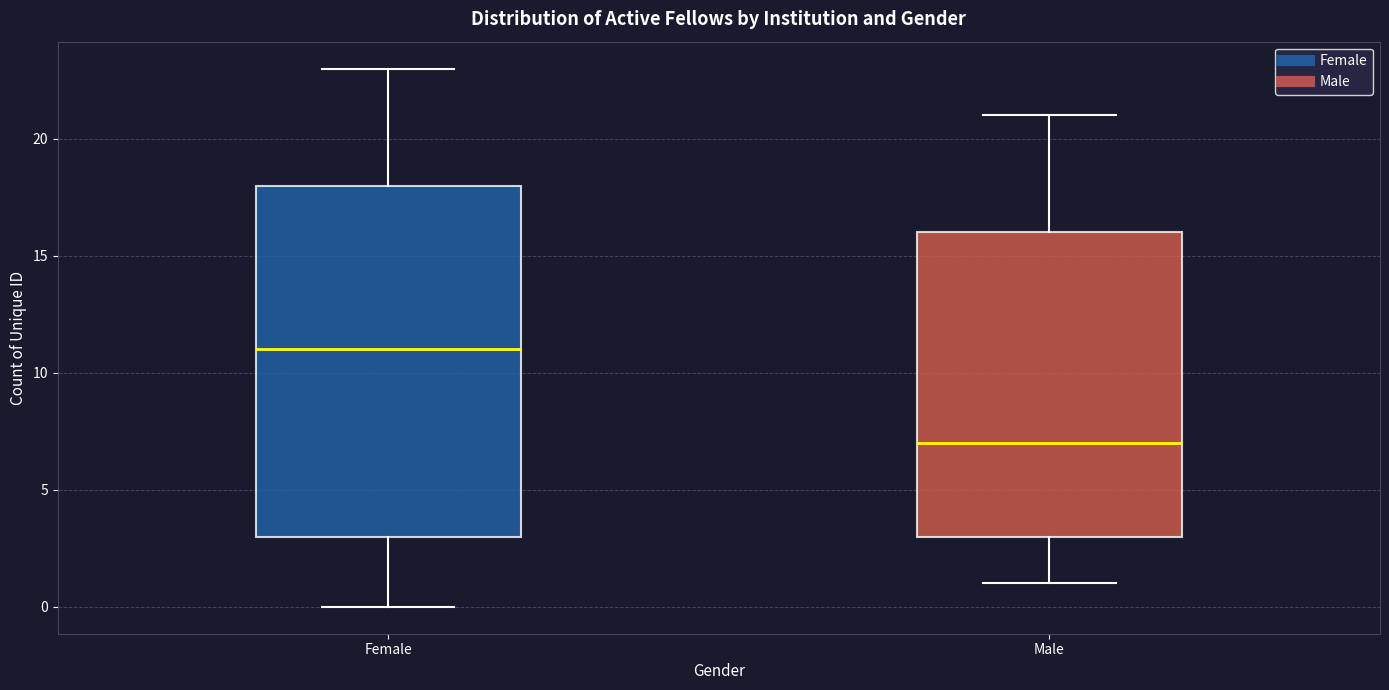

Where is the upper edge of the box for Male on the y-axis? The values are not printed on the chart, so give them approximately, as read against the axis.

16